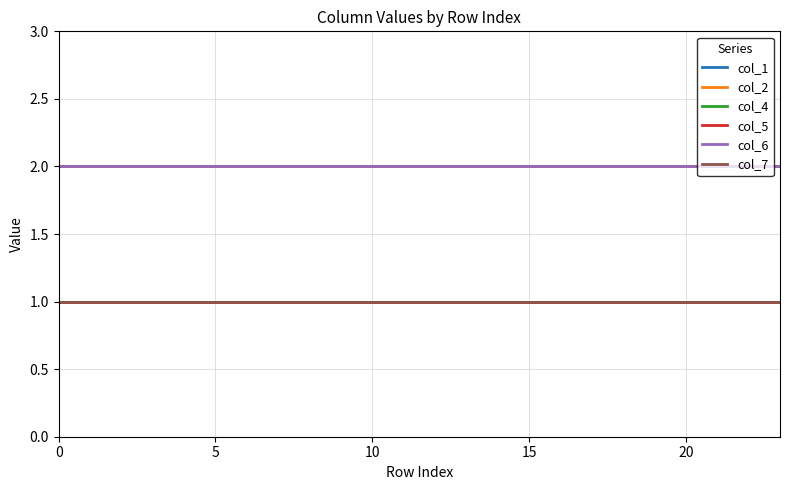

Reading left to right, extract all data points from this chart.

col_1: 2	2	2	2	2	2	2	2	2	2	2	2	2	2	2	2	2	2	2	2	2	2	2	2
col_2: 2	2	2	2	2	2	2	2	2	2	2	2	2	2	2	2	2	2	2	2	2	2	2	2
col_4: 1	1	1	1	1	1	1	1	1	1	1	1	1	1	1	1	1	1	1	1	1	1	1	1
col_5: 1	1	1	1	1	1	1	1	1	1	1	1	1	1	1	1	1	1	1	1	1	1	1	1
col_6: 2	2	2	2	2	2	2	2	2	2	2	2	2	2	2	2	2	2	2	2	2	2	2	2
col_7: 1	1	1	1	1	1	1	1	1	1	1	1	1	1	1	1	1	1	1	1	1	1	1	1